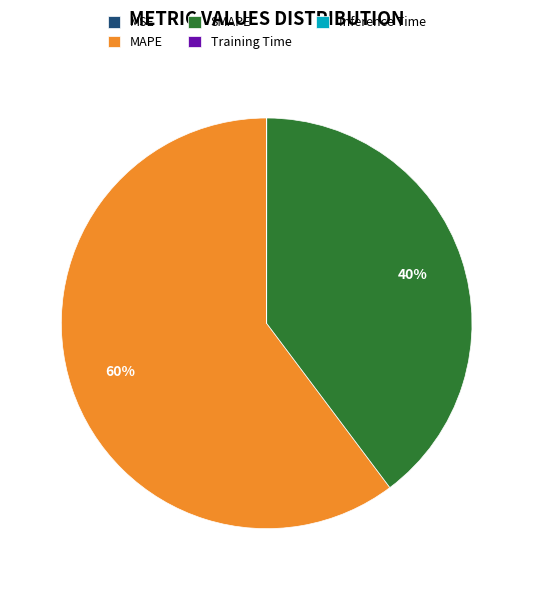

To the nearest percent, what portion does SMAPE represent?

40%